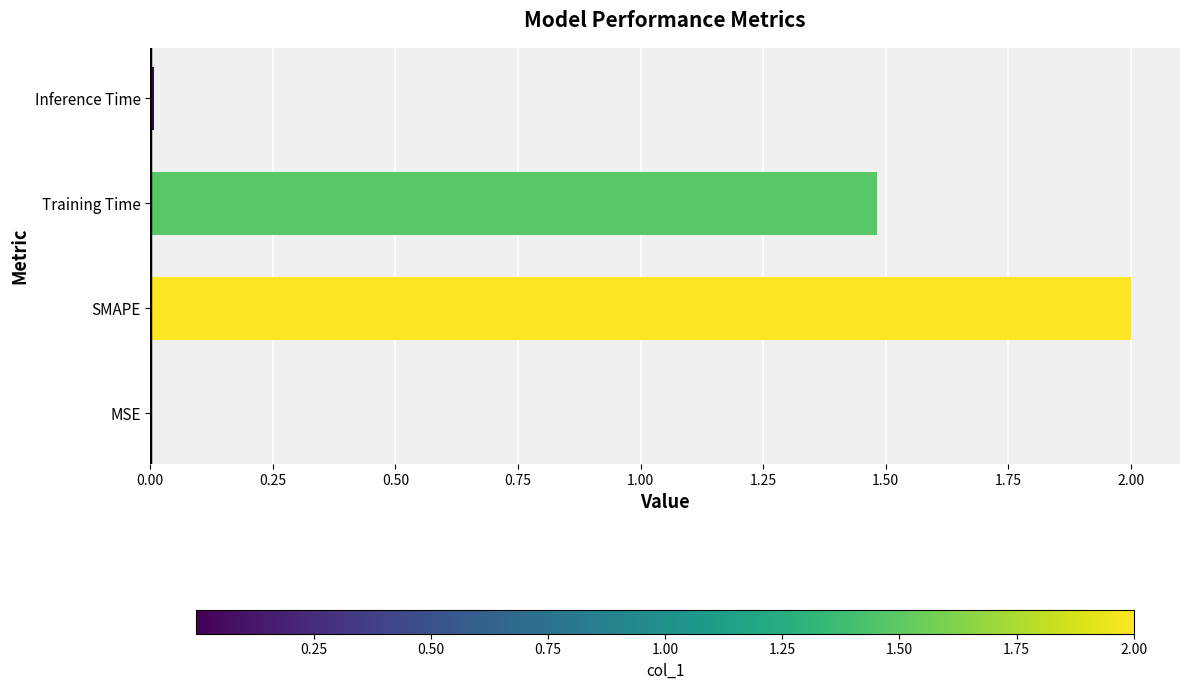

What is the average value?

0.9